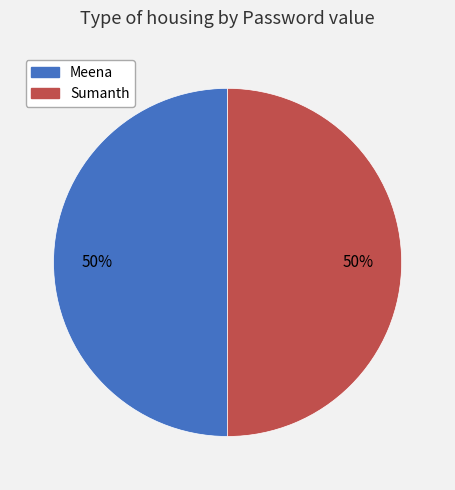

What is the ratio of the value at Meena to the value at Sumanth?

1.0